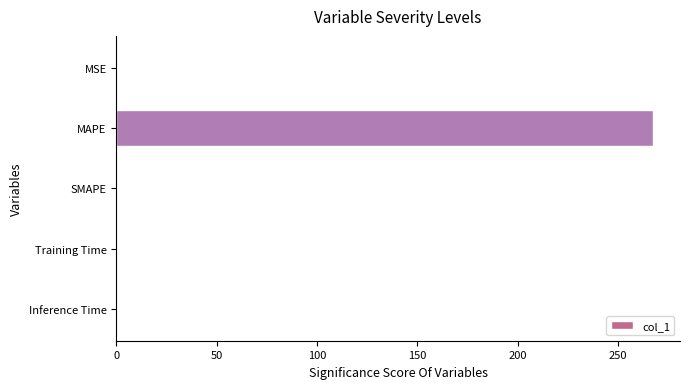

What is the average value?

53.6